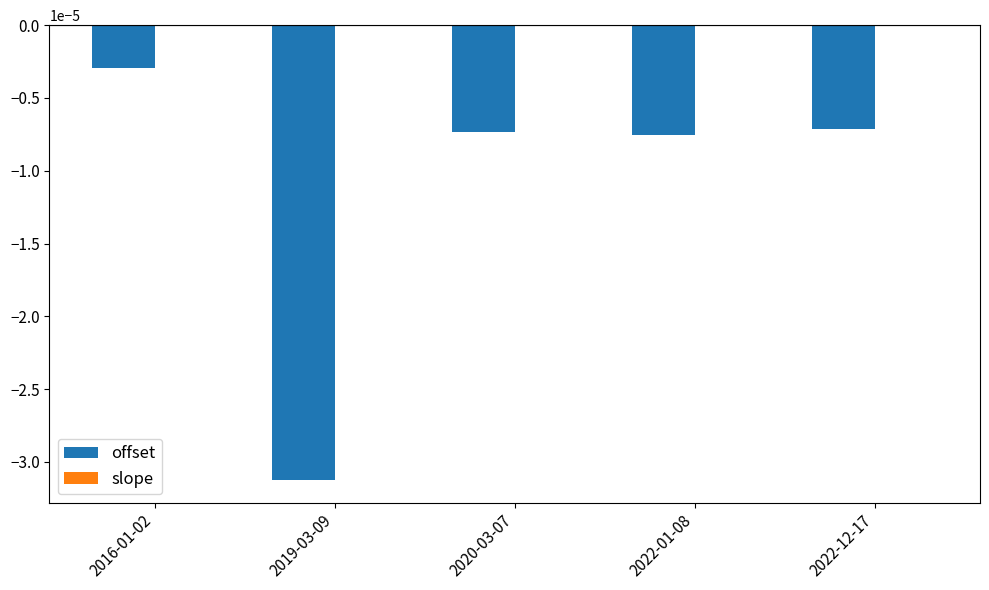

At which category is the sum across all series the highest?

2016-01-02